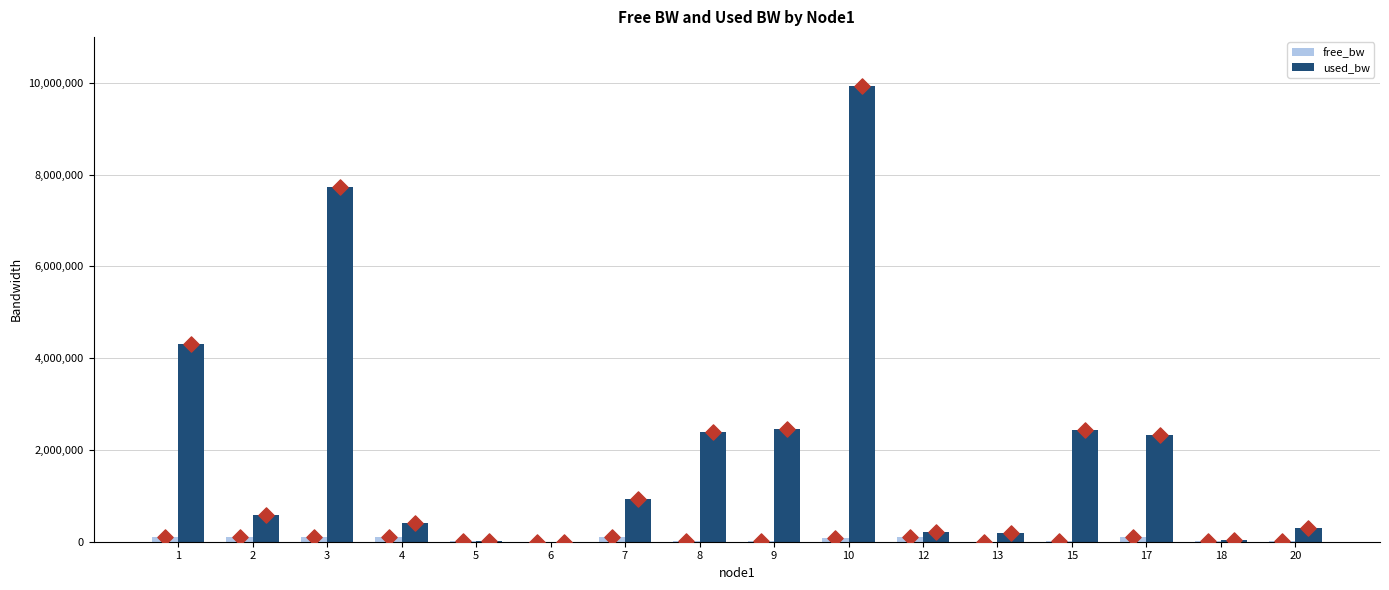

Which series has the widest spread of Y values?

used_bw